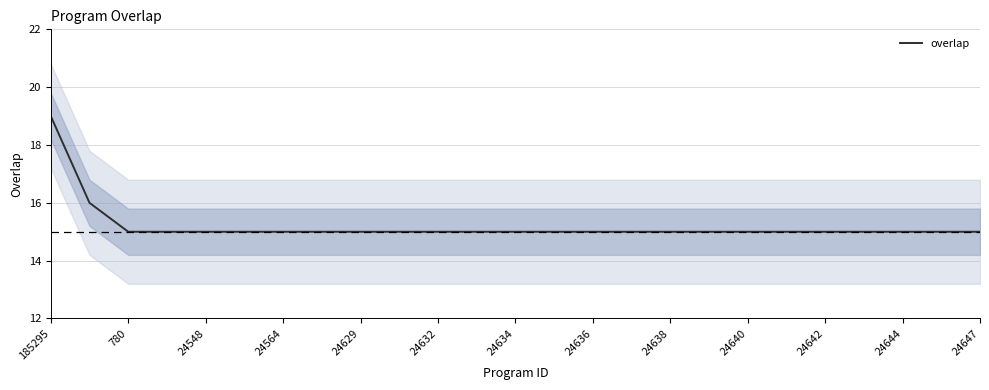

Reading left to right, extract all data points from this chart.

19	16	15	15	15	15	15	15	15	15	15	15	15	15	15	15	15	15	15	15	15	15	15	15	15